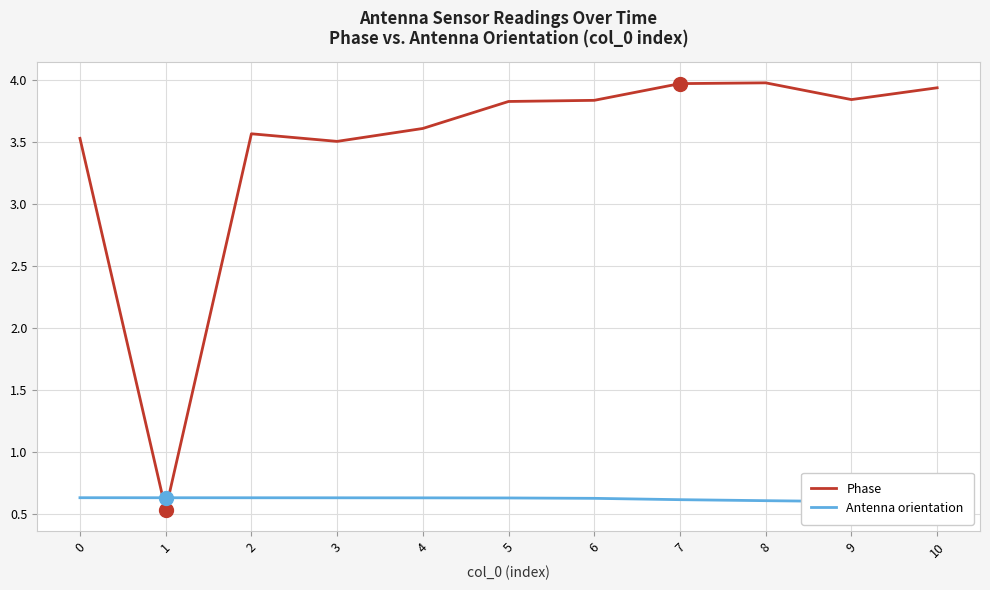

Count the number of categories in the chart.

11